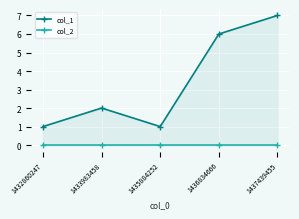

At which label does col_2 reach its minimum?

1432860247